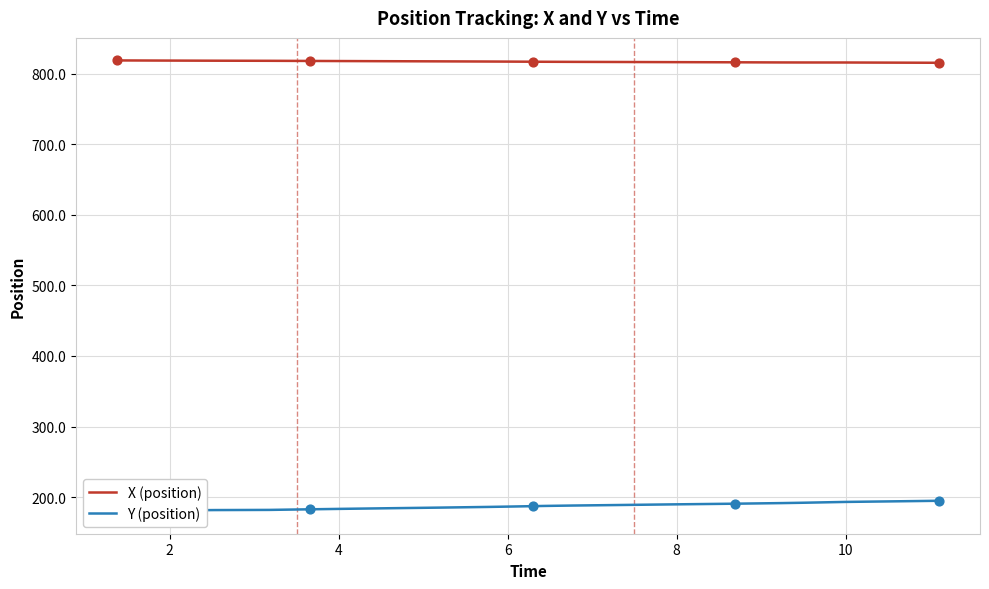

At how many categories does at least one series exceed 449?

40